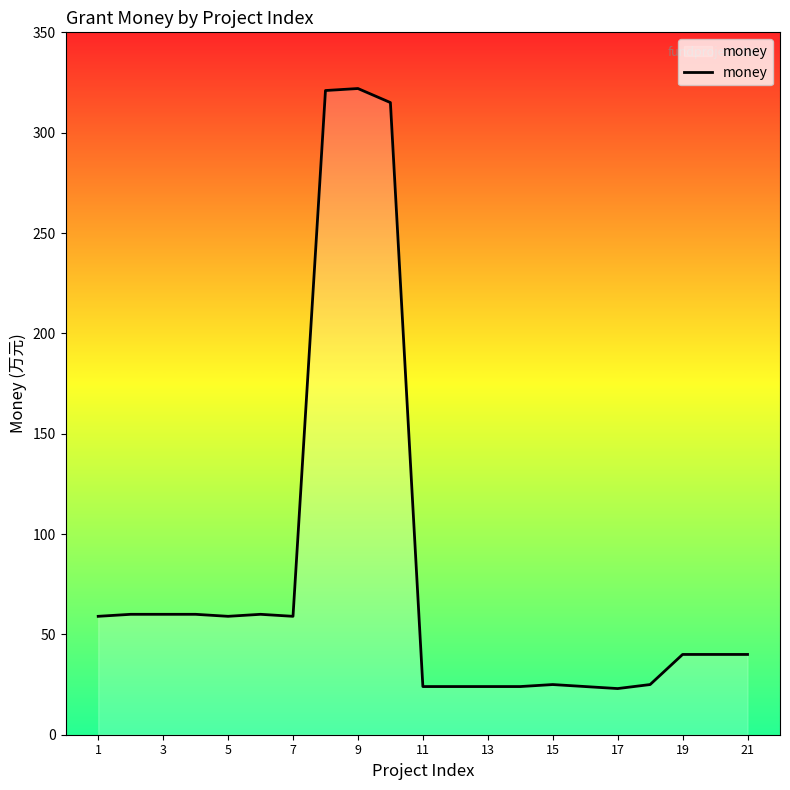

What is the minimum value shown in the chart?

23